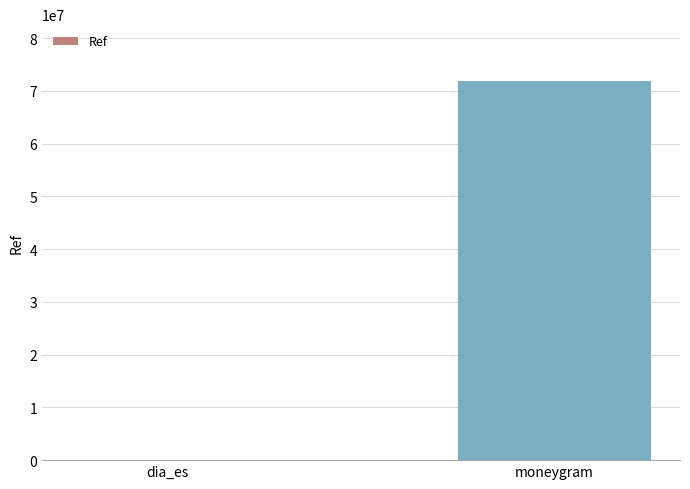

Reading right to left, extract all data points from this chart.

71861870	9138